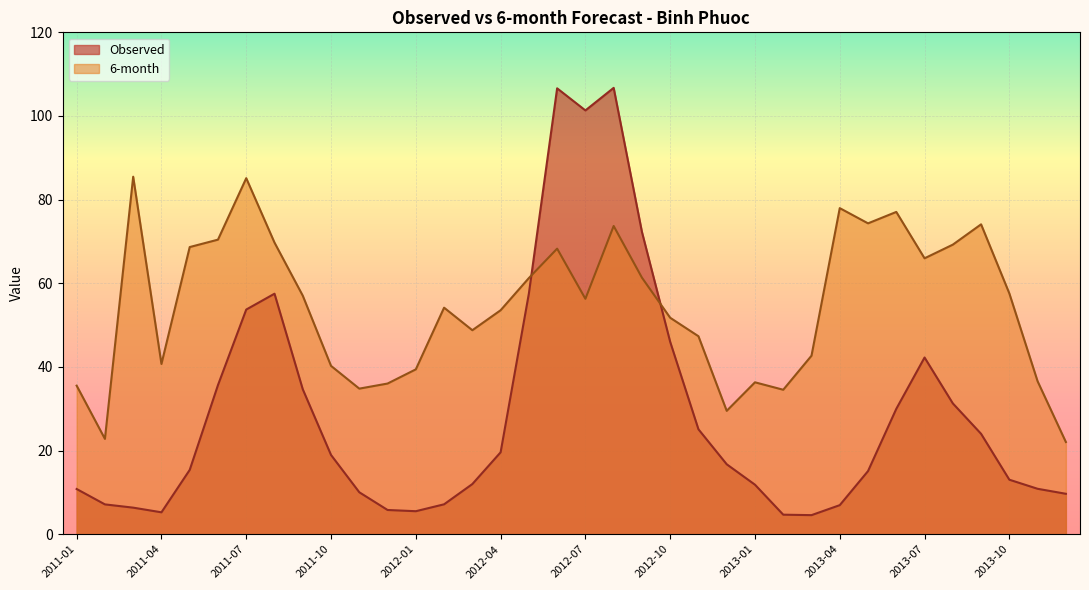

List the series in order of their peak value, lowest first.

6-month, Observed